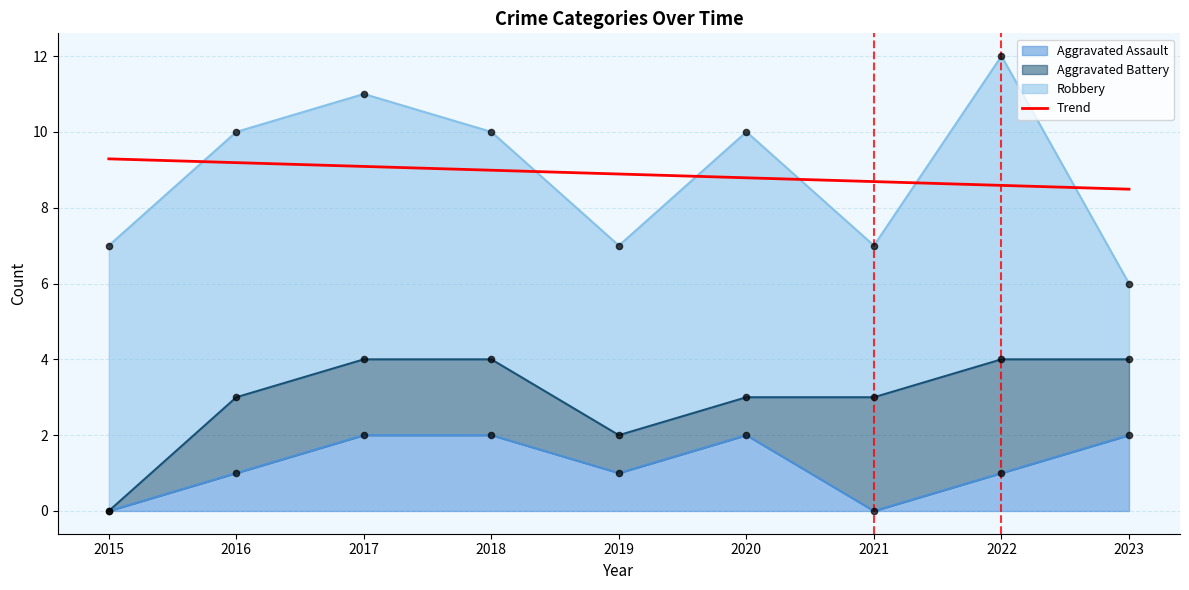

Approximately how many times larger is the value at 2017 compared to 2021?

1.0